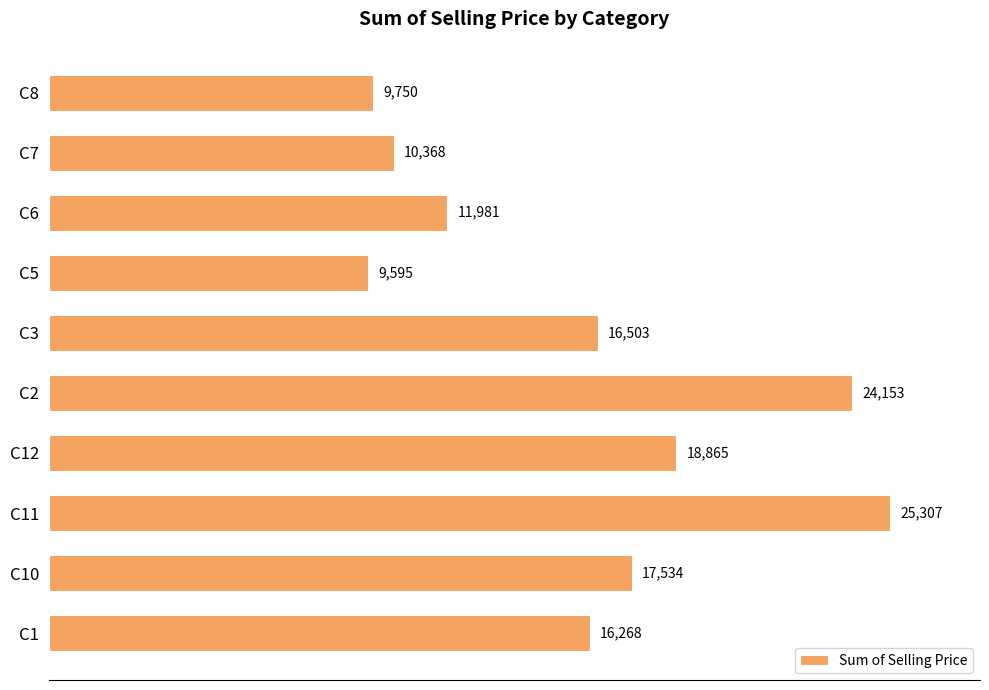

Rank the categories by value from lowest to highest.

C5, C8, C7, C6, C1, C3, C10, C12, C2, C11